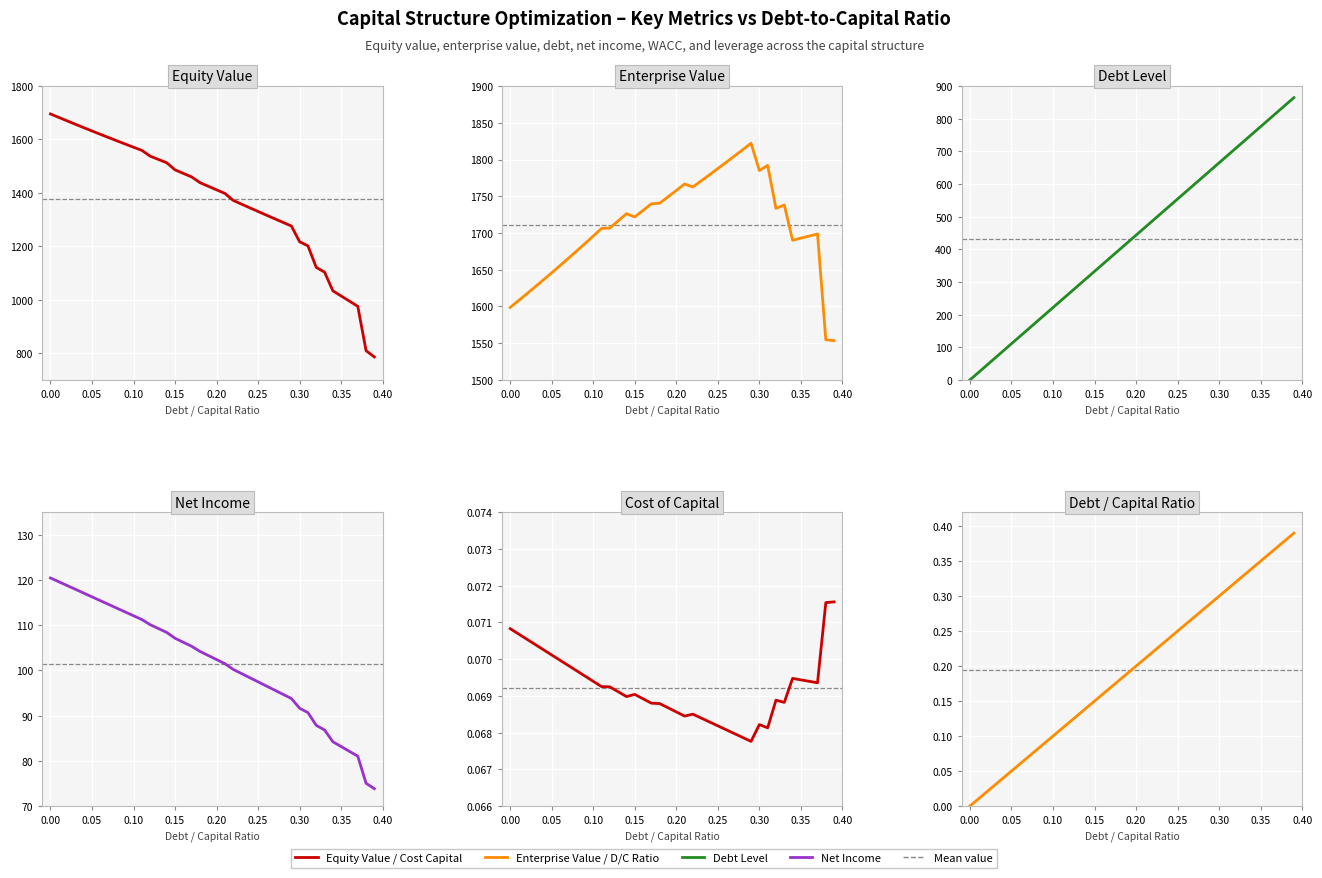

True or false: net_income has more than 2 points higher than both neighbors.

False